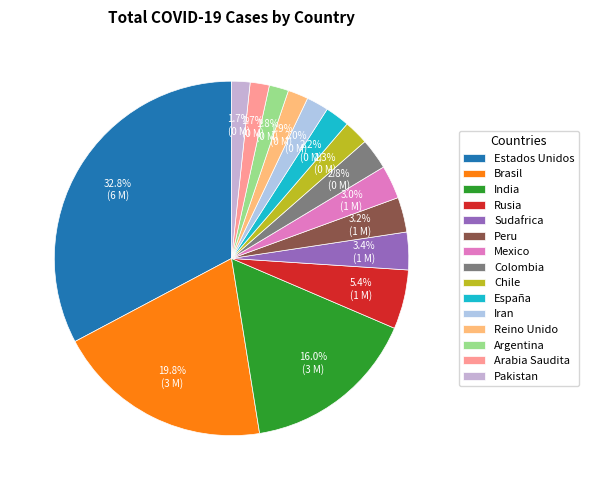

Approximately how many times larger is the value at Sudafrica compared to Pakistan?

2.0